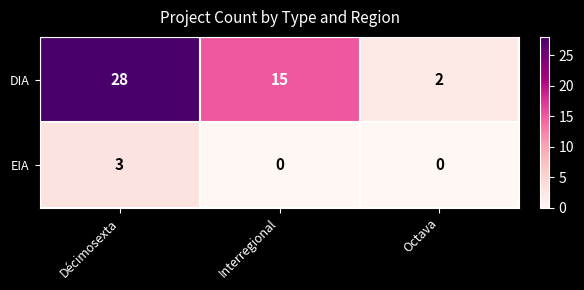

Where is DIA nearest to the value 15?

Interregional